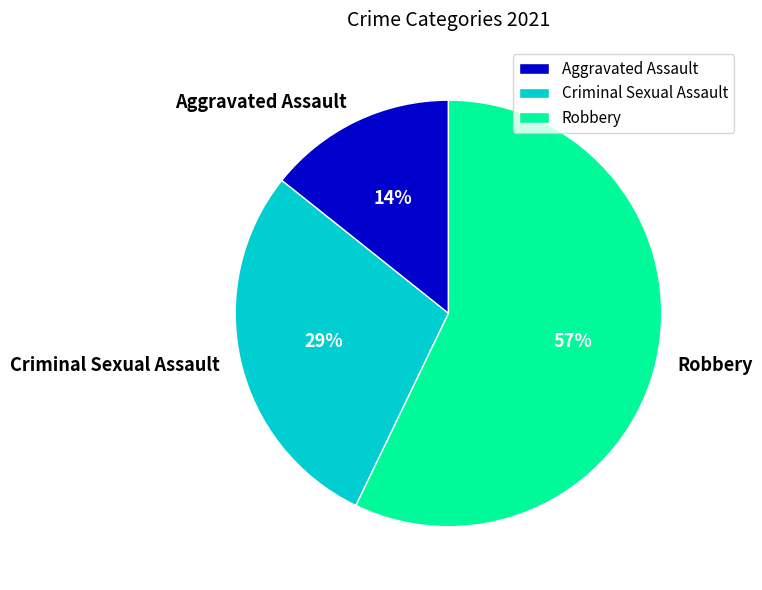

Which slice represents more than half of the pie?

Robbery